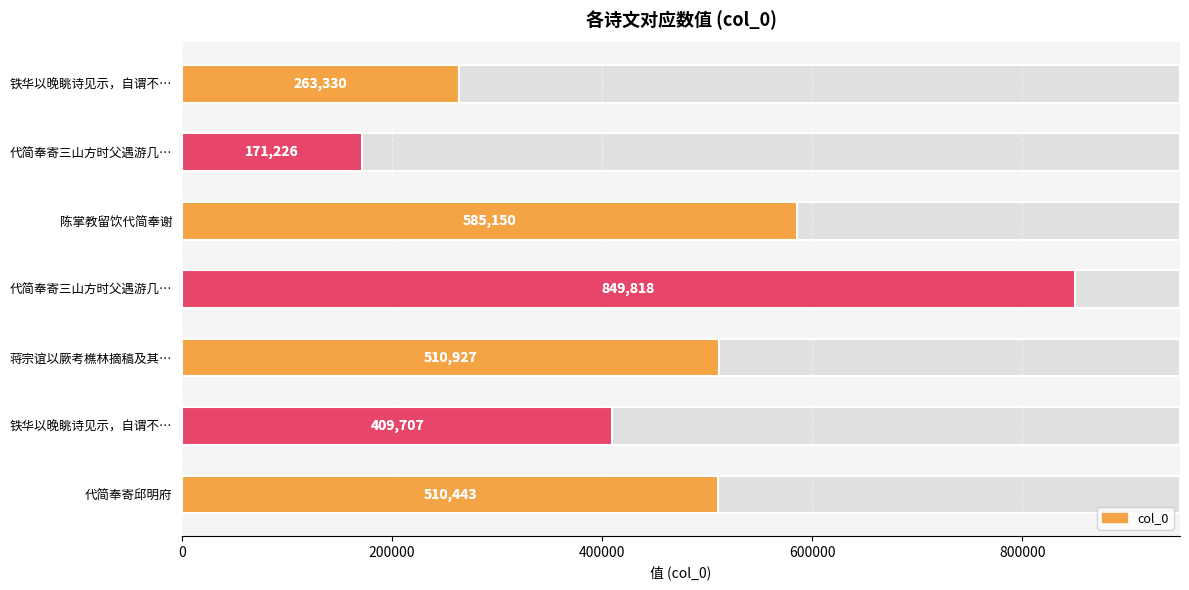

How many values are below 510443?

3